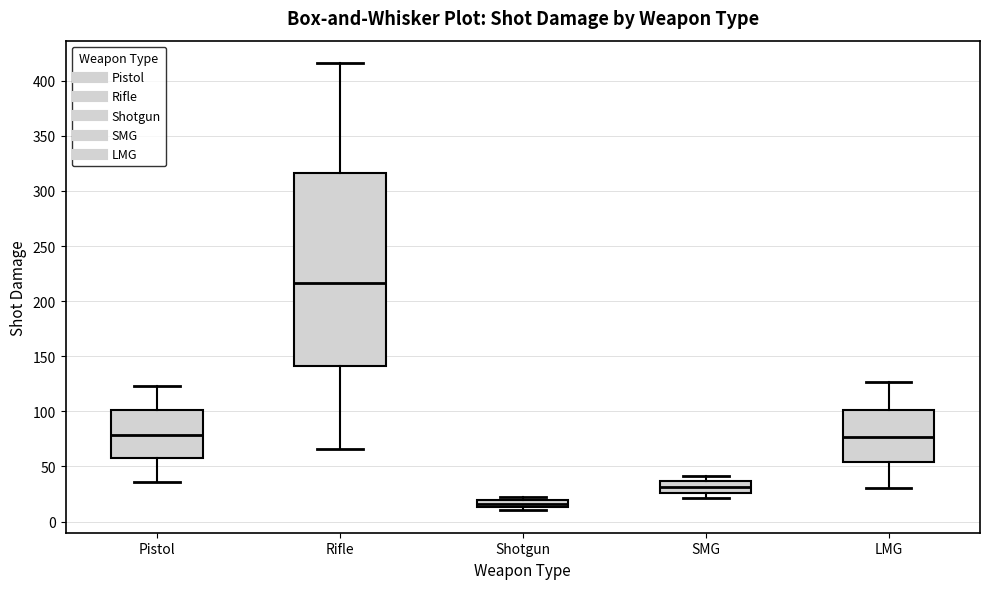

Which box's median line is the lowest?

Shotgun